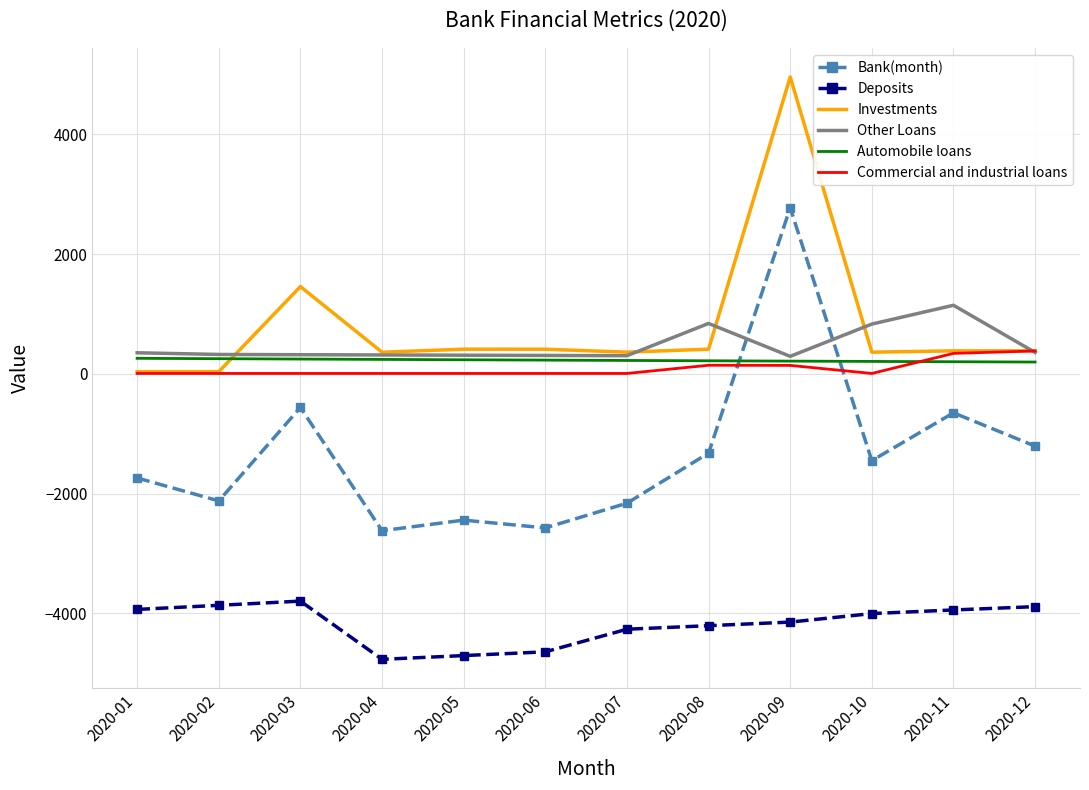

Is the value of Investments at 2020-11 greater than the value of Deposits at 2020-03?

Yes